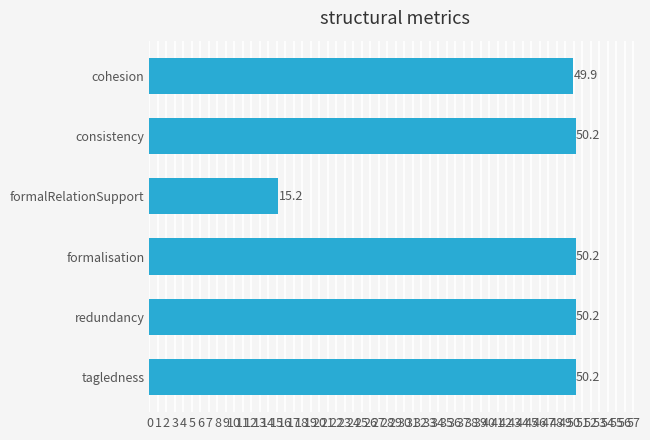

Where is the data nearest to the value 32?

formalRelationSupport